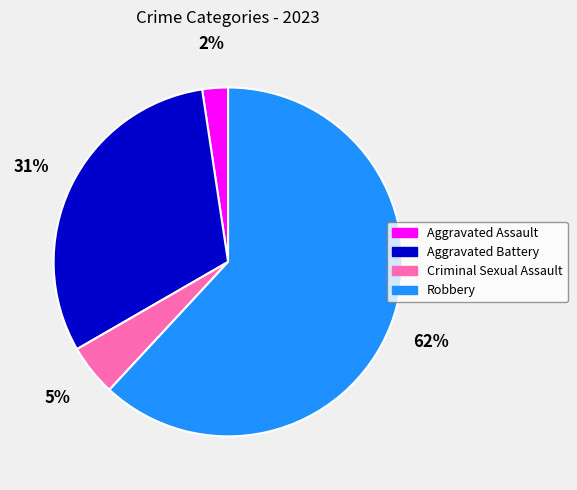

How many slices are in this pie chart?

4